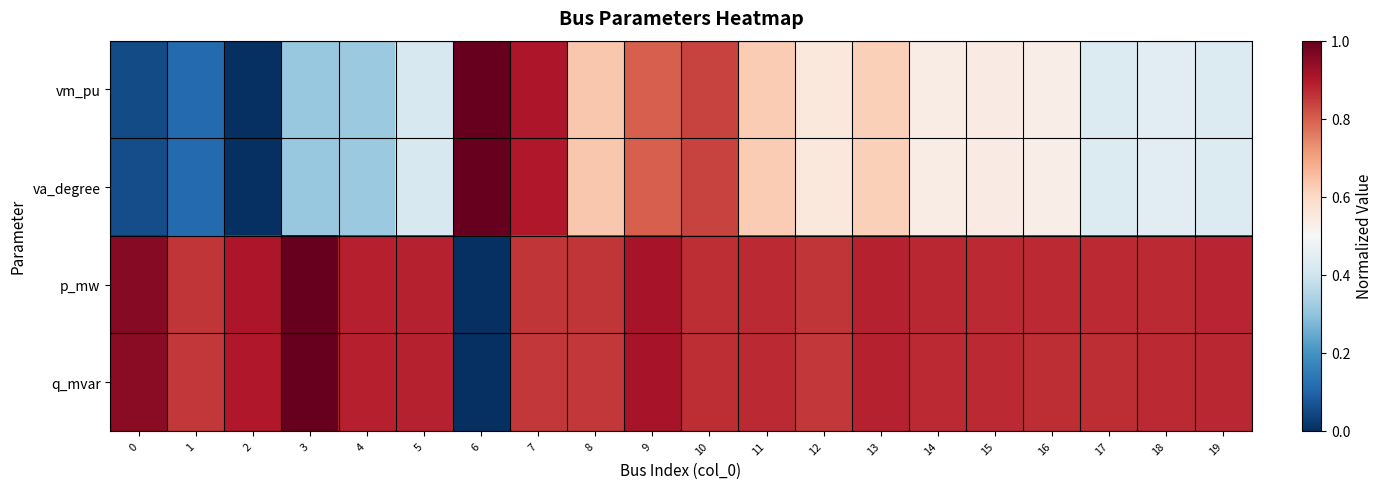

Reading right to left, extract all data points from this chart.

vm_pu: 19=0.4	18=0.4	17=0.4	16=0.5	15=0.5	14=0.5	13=0.6	12=0.6	11=0.6	10=0.8	9=0.8	8=0.6	7=0.9	6=1.0	5=0.4	4=0.3	3=0.3	2=0.0	1=0.1	0=0.1
va_degree: 19=0.4	18=0.4	17=0.4	16=0.5	15=0.5	14=0.5	13=0.6	12=0.6	11=0.6	10=0.8	9=0.8	8=0.6	7=0.9	6=1.0	5=0.4	4=0.3	3=0.3	2=0.0	1=0.1	0=0.1
p_mw: 19=0.9	18=0.9	17=0.9	16=0.9	15=0.9	14=0.9	13=0.9	12=0.9	11=0.9	10=0.9	9=0.9	8=0.9	7=0.9	6=0.0	5=0.9	4=0.9	3=1.0	2=0.9	1=0.9	0=1.0
q_mvar: 19=0.9	18=0.9	17=0.9	16=0.9	15=0.9	14=0.9	13=0.9	12=0.9	11=0.9	10=0.9	9=0.9	8=0.9	7=0.9	6=0.0	5=0.9	4=0.9	3=1.0	2=0.9	1=0.9	0=1.0